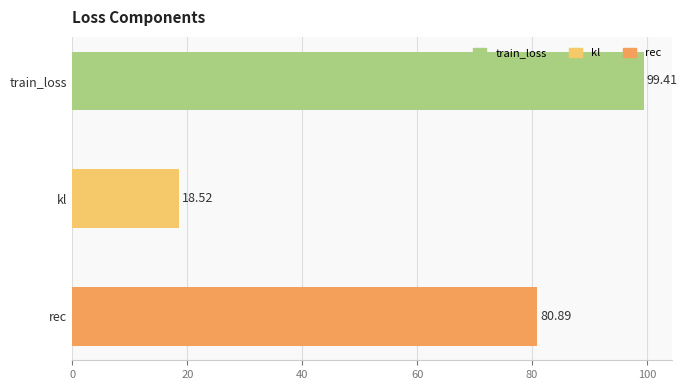

At which label is the value closest to 58?

rec